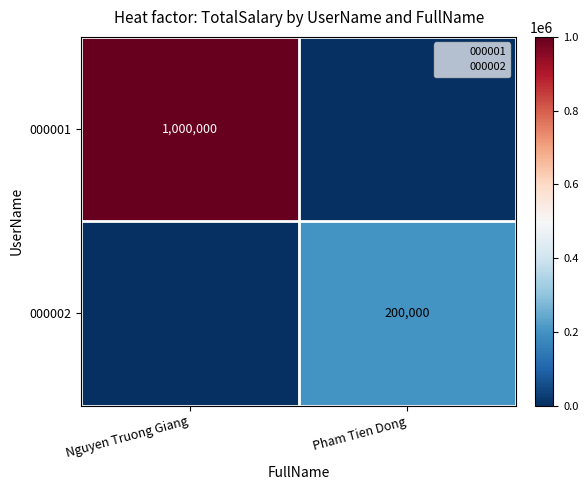

What is the difference between the 000001 values at Pham Tien Dong and Nguyen Truong Giang?

1000000